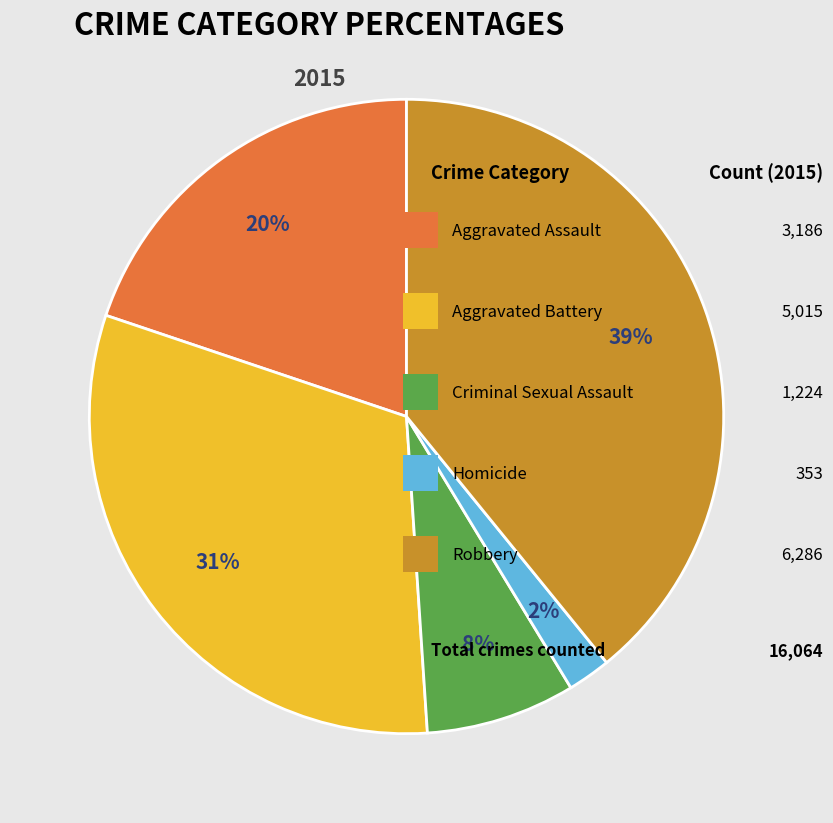

Does any single category account for the majority?

No